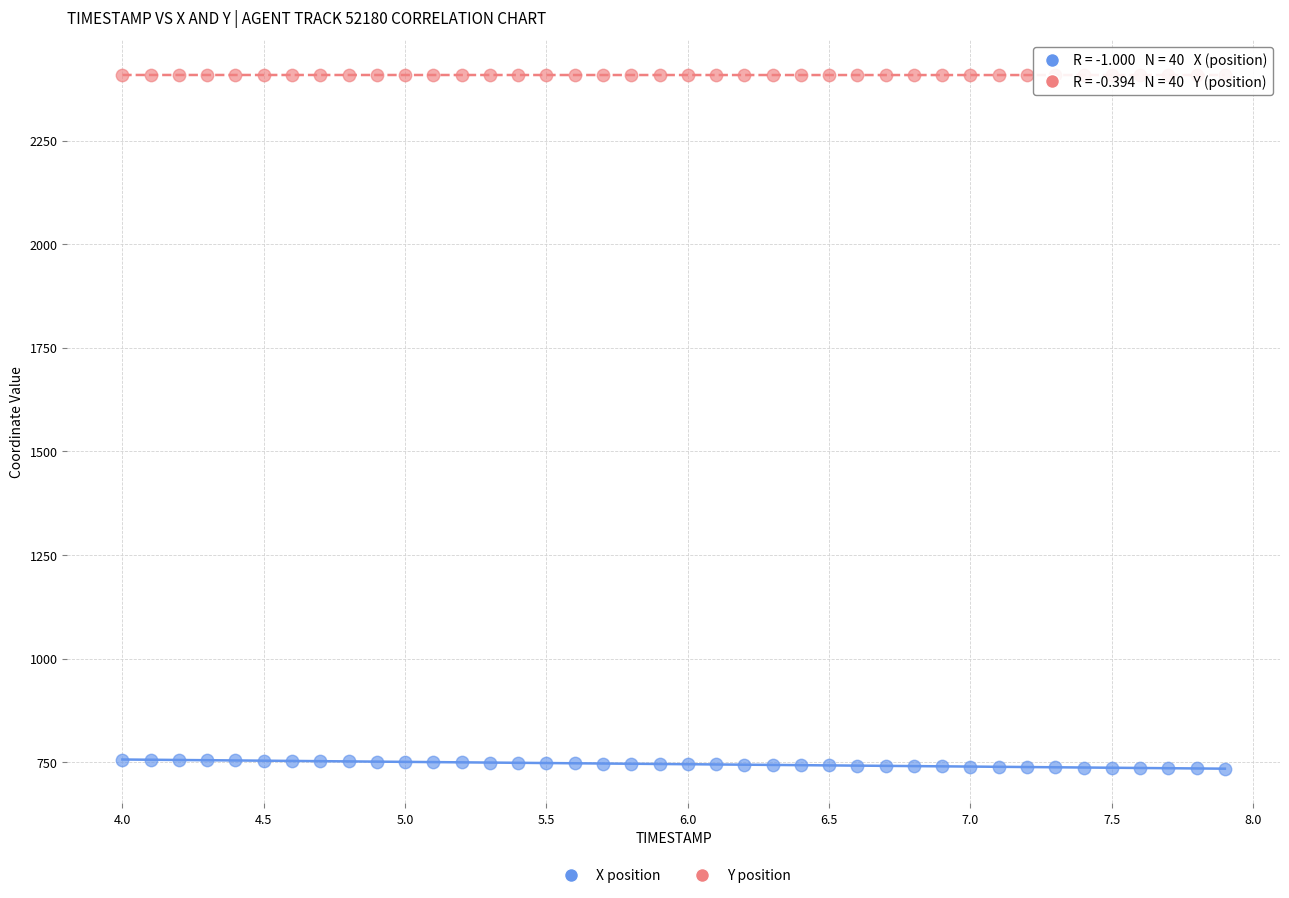

Across all data points, what is the range of Y values (max minus min)?

1673.2